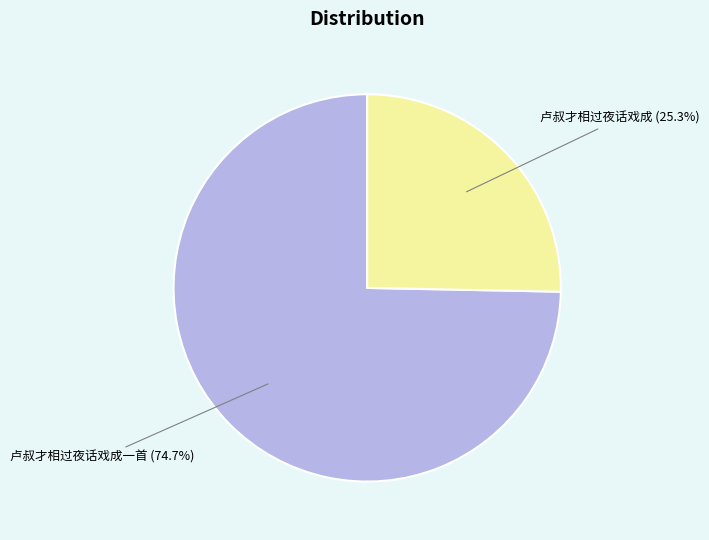

Rank the categories by value from highest to lowest.

卢叔才相过夜话戏成一首 (74.7%), 卢叔才相过夜话戏成 (25.3%)